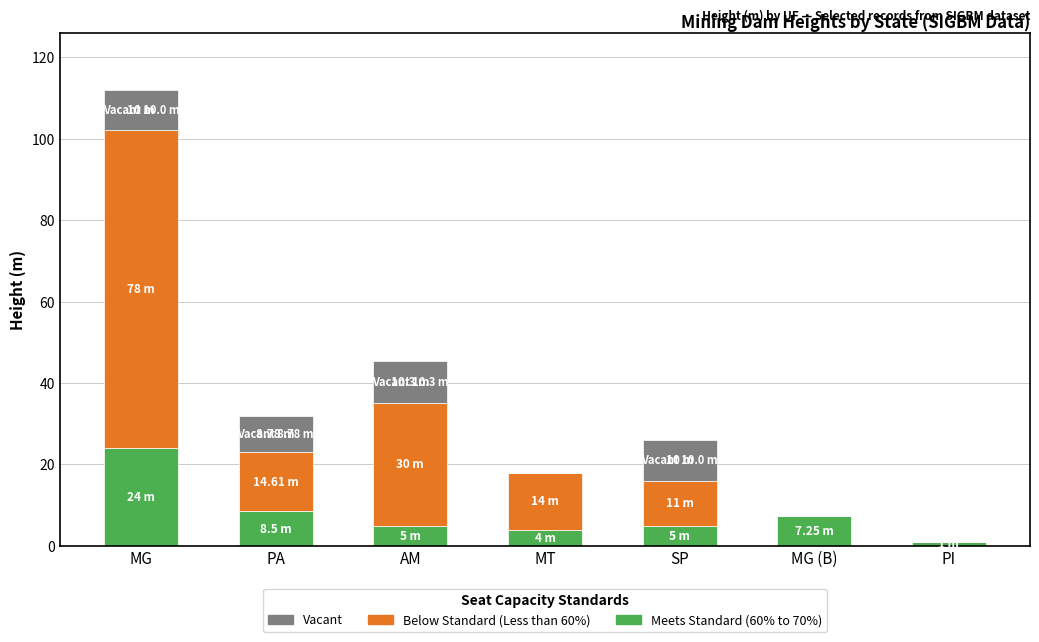

At which label does Meets Standard (60% to 70%) reach its peak?

MG